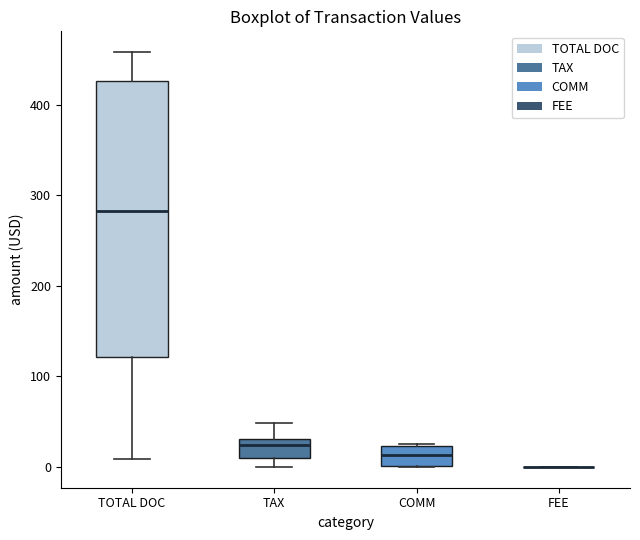

Which box is the tallest, from its lower edge to its upper edge?

TOTAL DOC